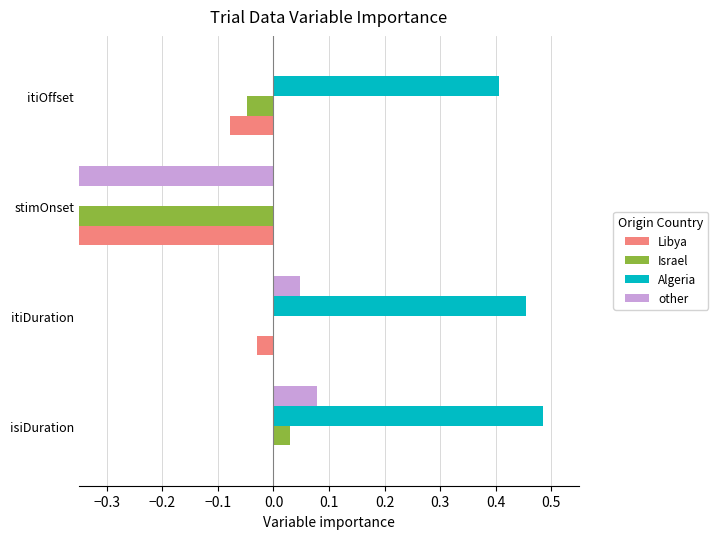

Does the chart contain any negative values?

Yes